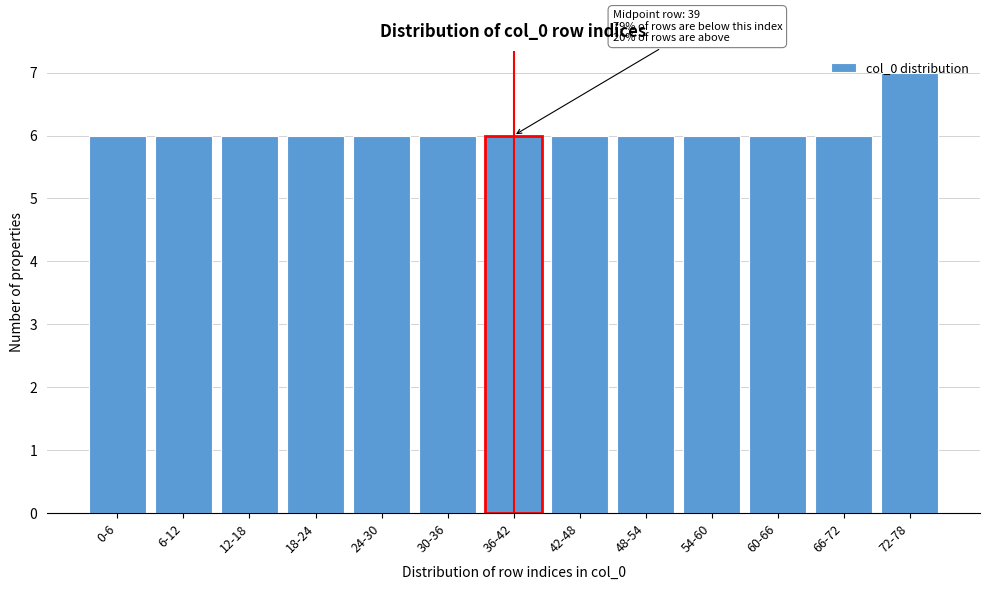

What is the ratio of the value at 48-54 to the value at 66-72?

1.0